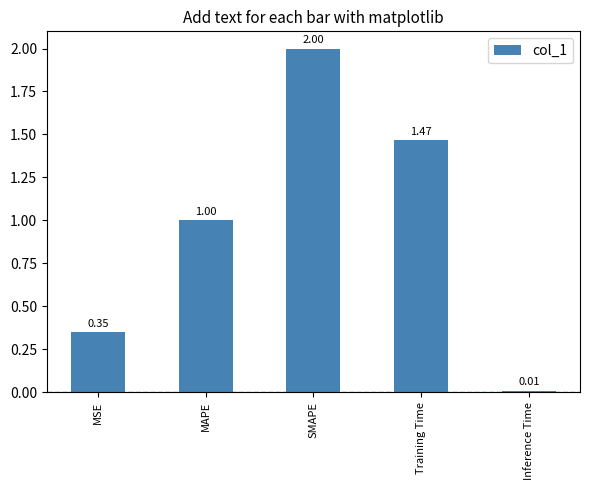

What is the average value?

1.0